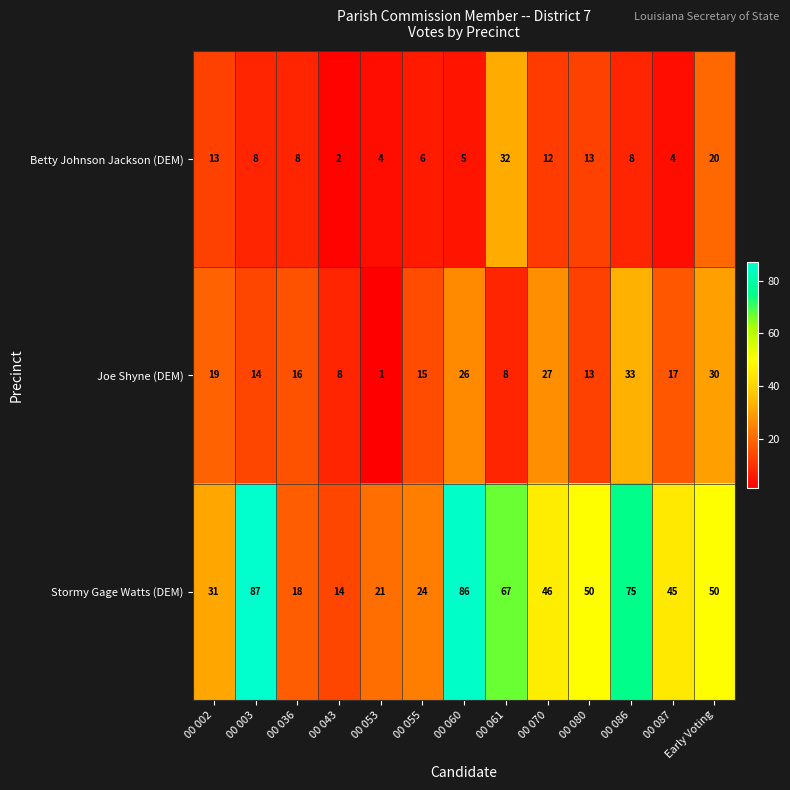

Is it true that Joe Shyne (DEM) equals 15 at 00 060?

False